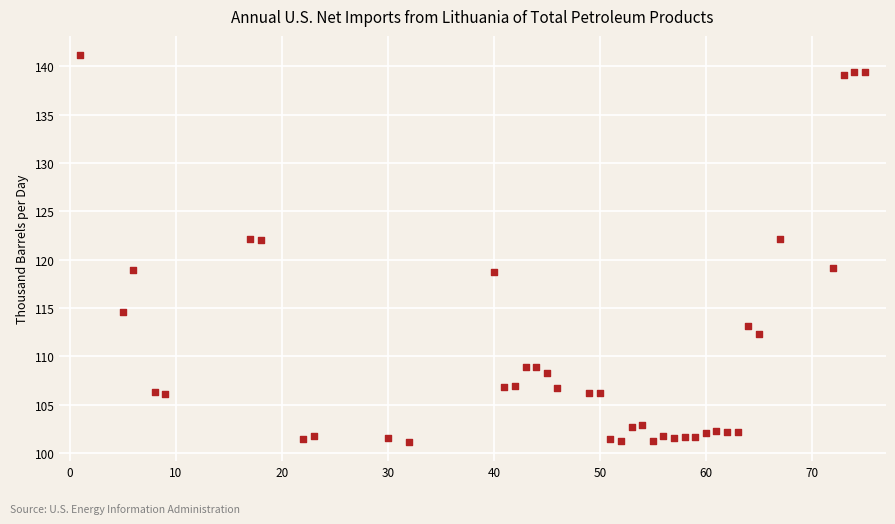

What is the range of X values (max minus min)?

74.0